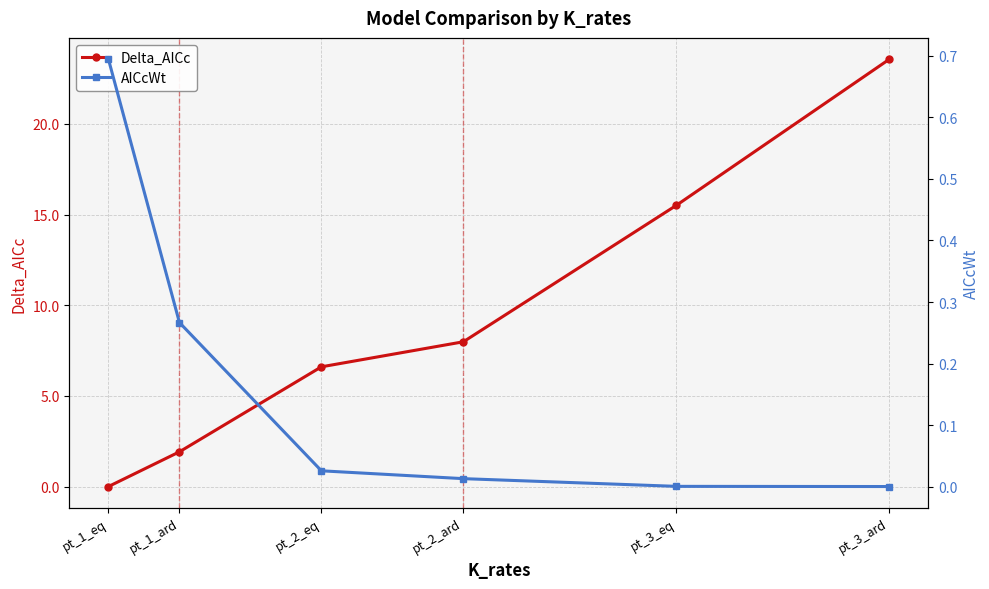

The Delta_AICc series shows 3.3 at pt_3_eq. True or false?

False